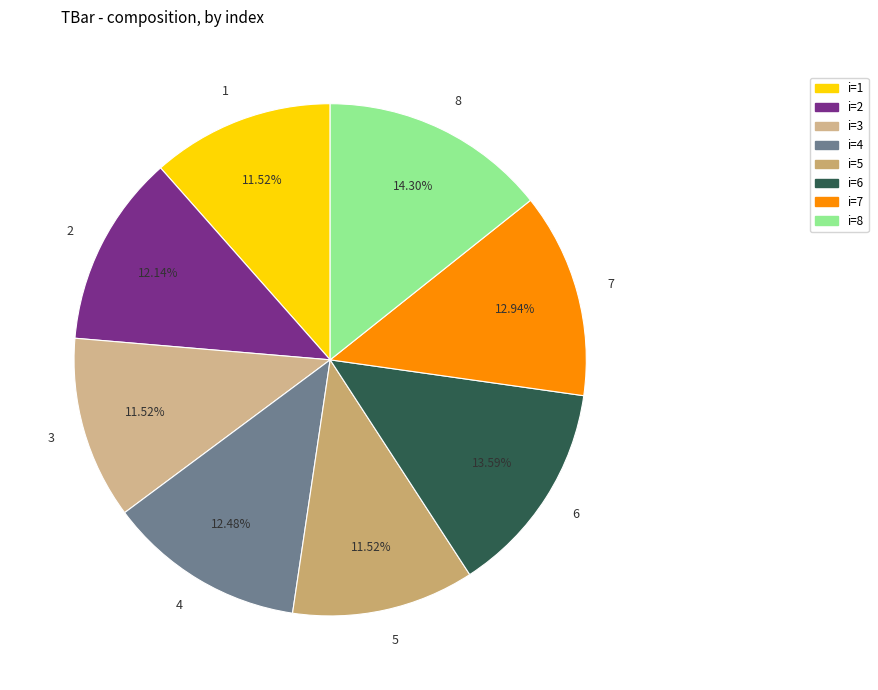

How many segments does this pie chart have?

8